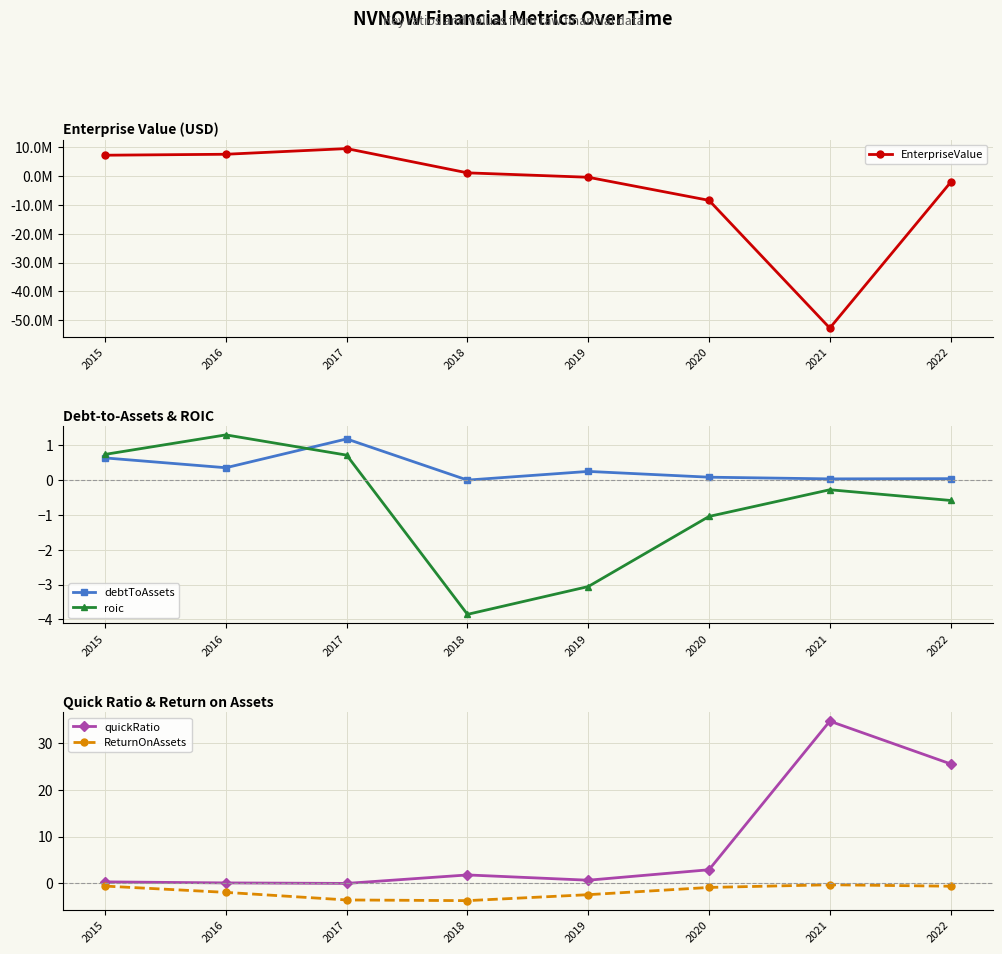

How many values in the EnterpriseValue series are below 1077609?

4